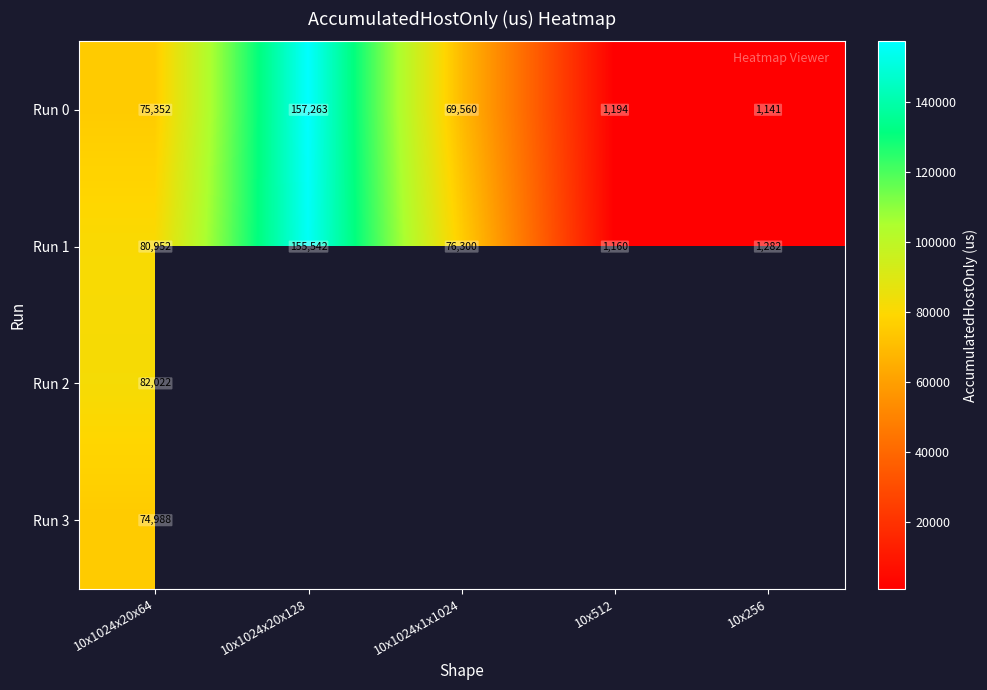

Is the value of Run 2 at 10x1024x20x64 greater than the value of Run 1 at 10x1024x20x64?

Yes